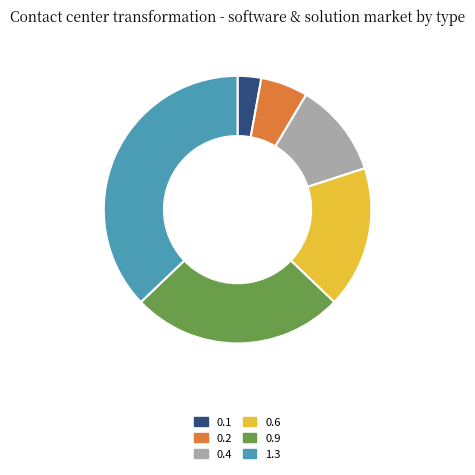

Do 0.4 and 1.3 together represent more than half of the pie?

No